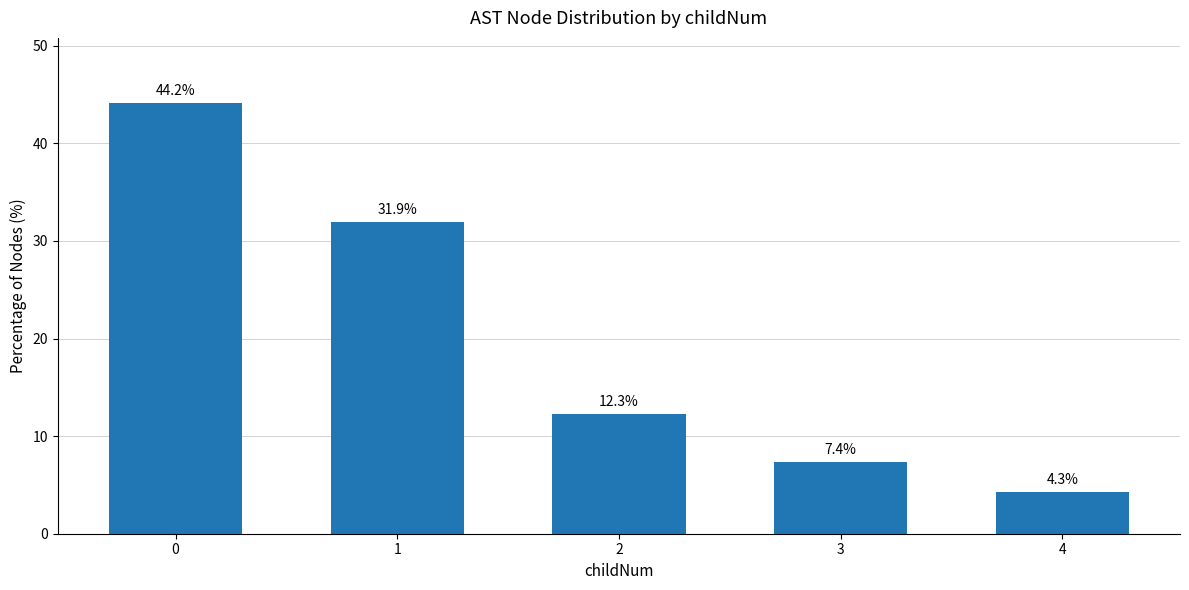

What is the minimum value shown in the chart?

4.3